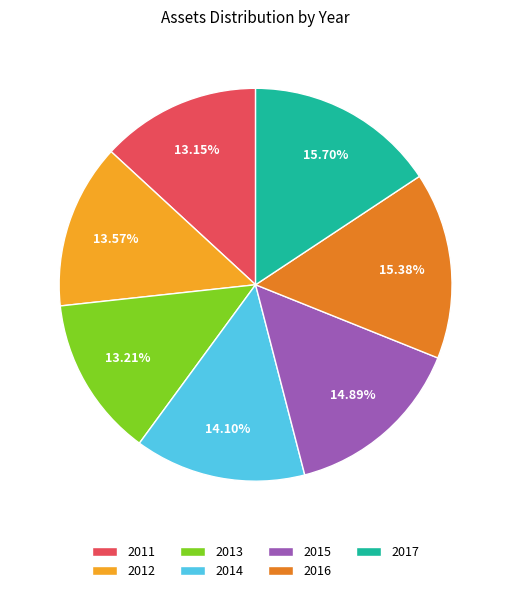

The 2013 slice represents 13% of the pie. True or false?

True